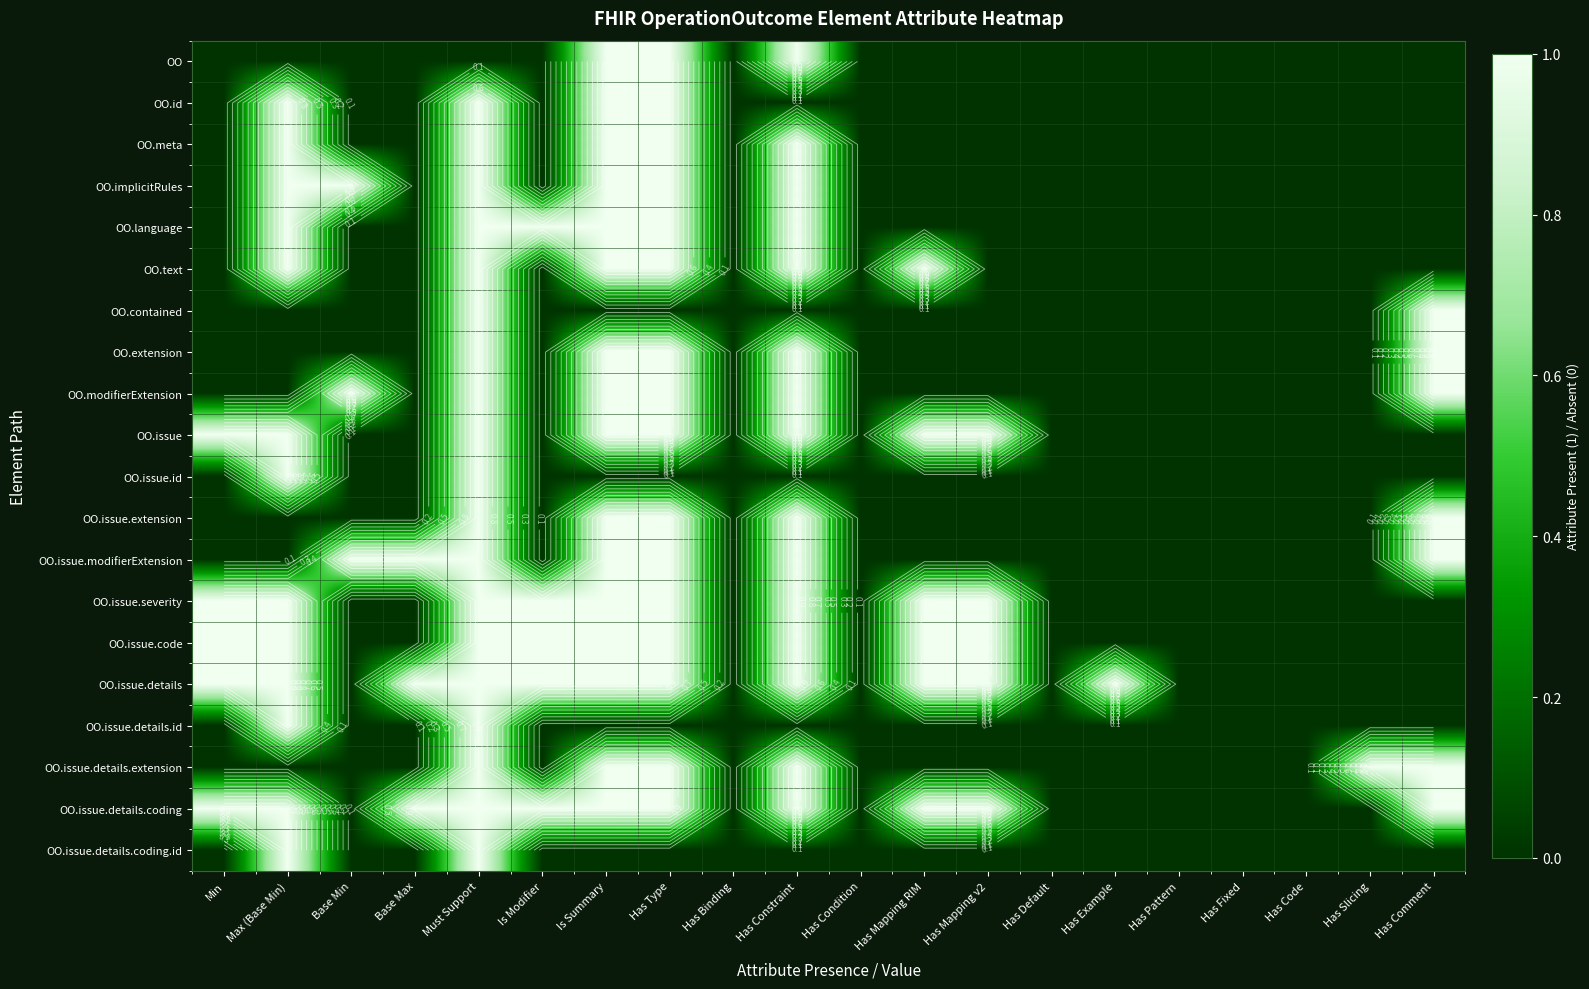

What is the spread (max minus min) of values at Has Type?

1